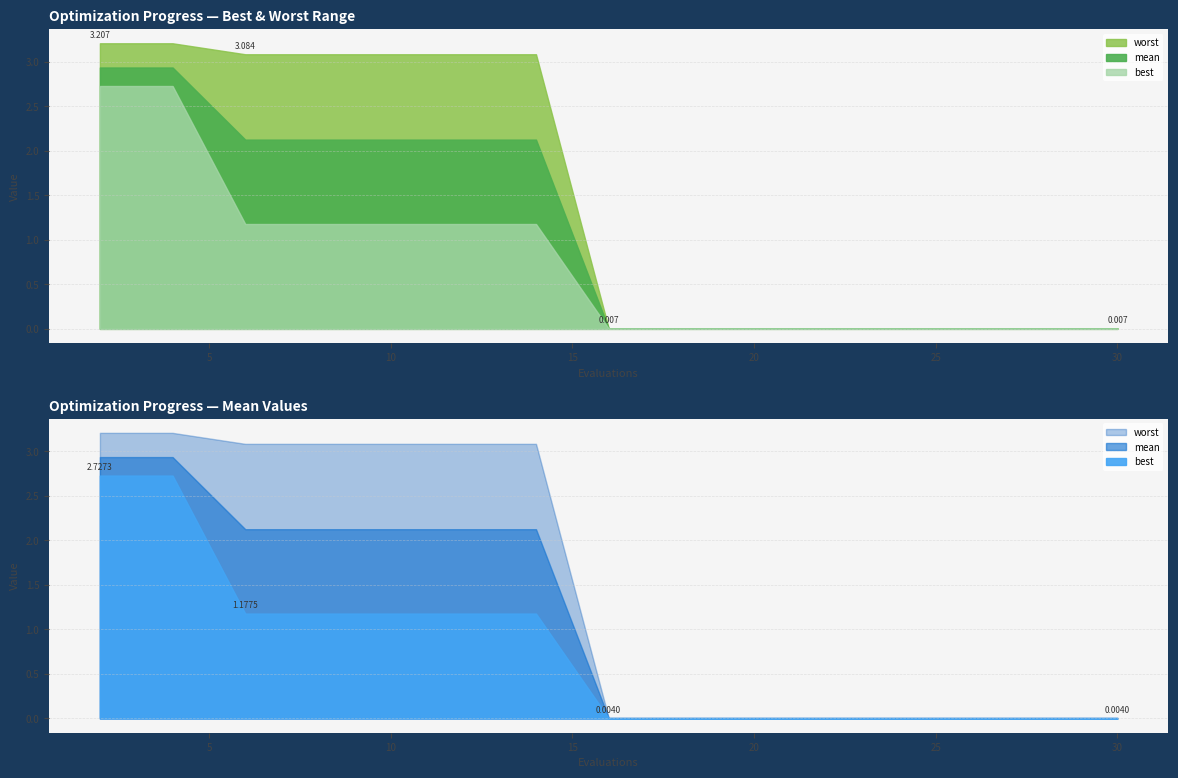

True or false: mean has more than 2 points higher than both neighbors.

False